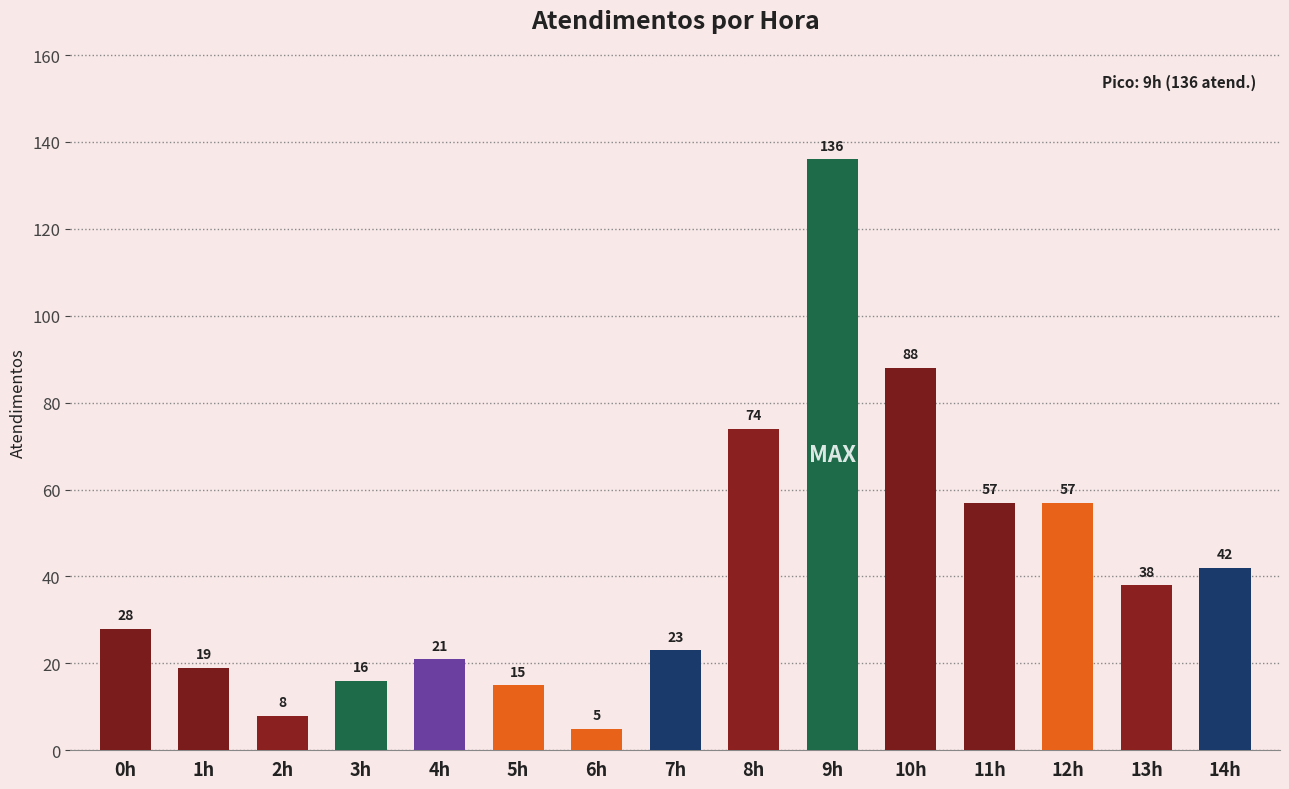

What is the label of the 9th bar from the right?

6h